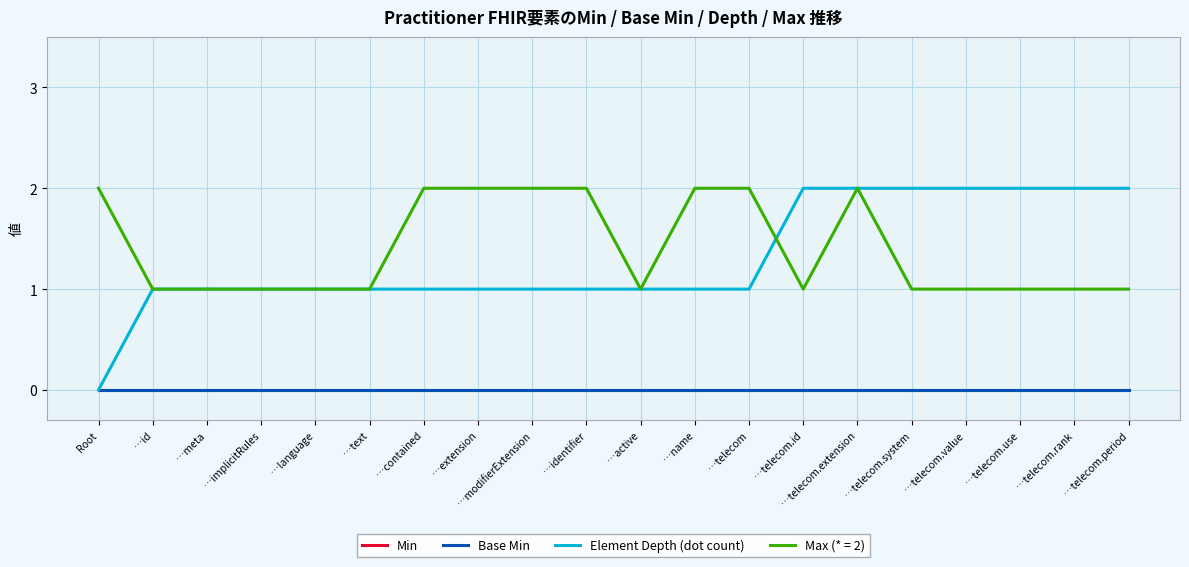

Between Root and …implicitRules, which is larger?

Root